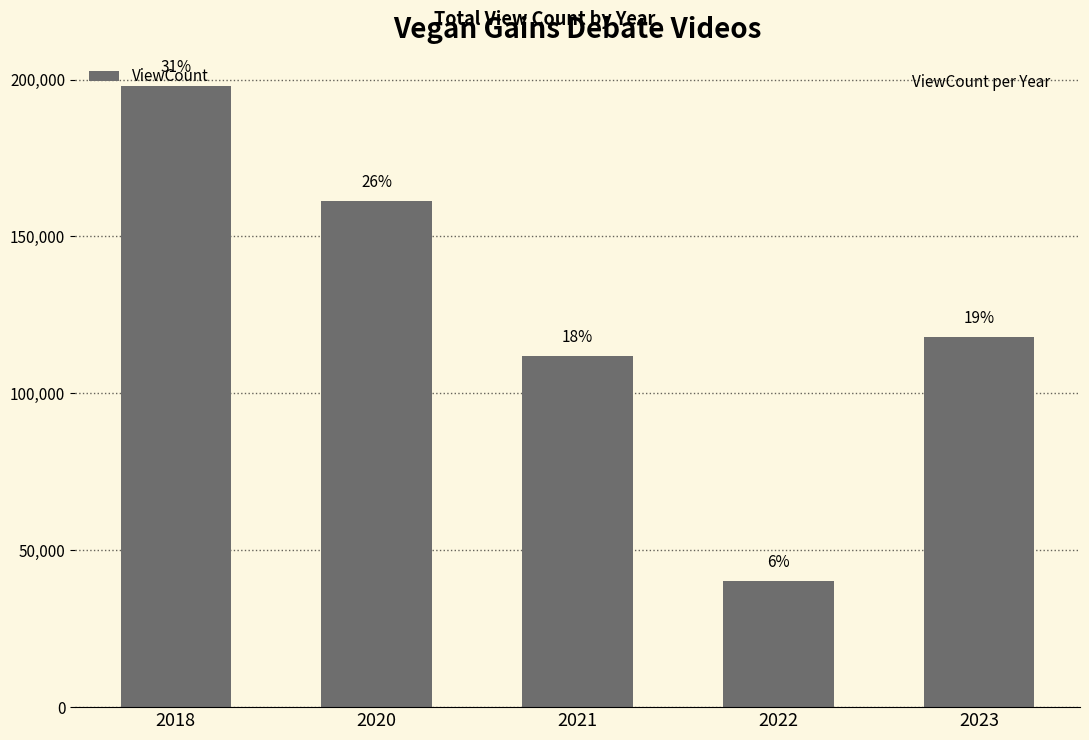

Are the bars horizontal?

No